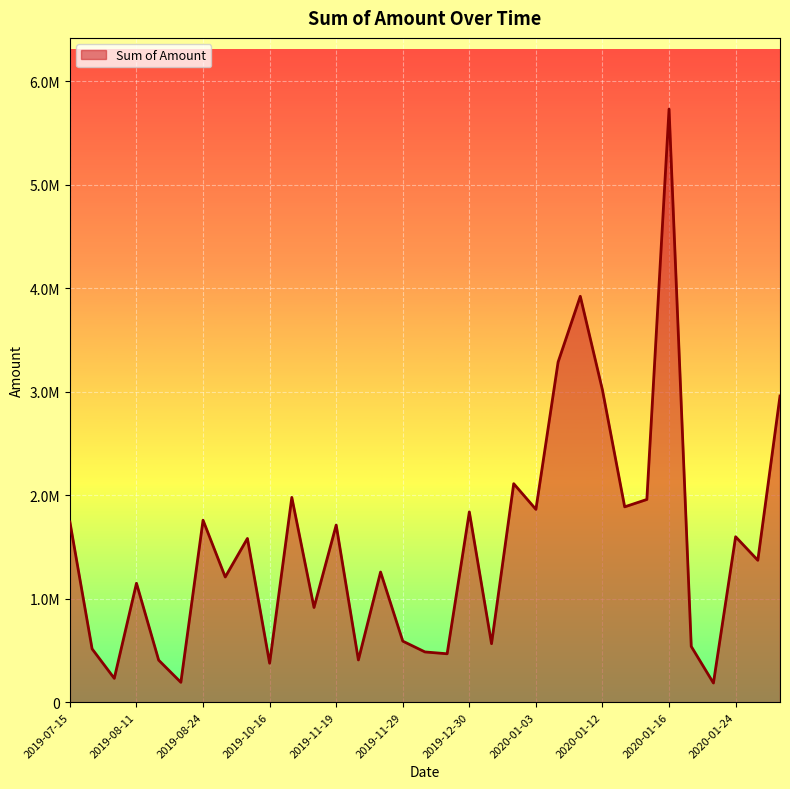

What is the value of the 28th point from the left?

5729787